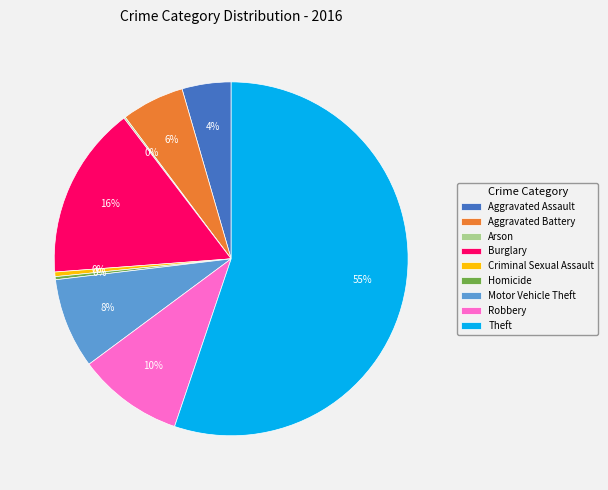

Between Theft and Homicide, which is larger?

Theft